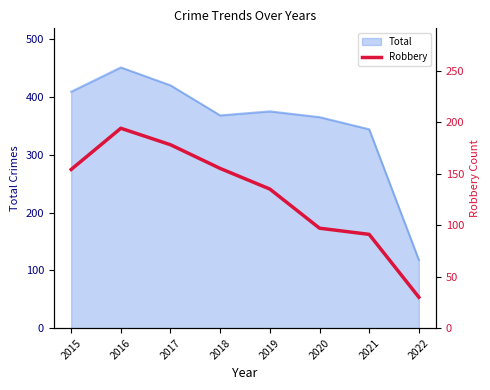

What is the lowest value of the Total series?

118